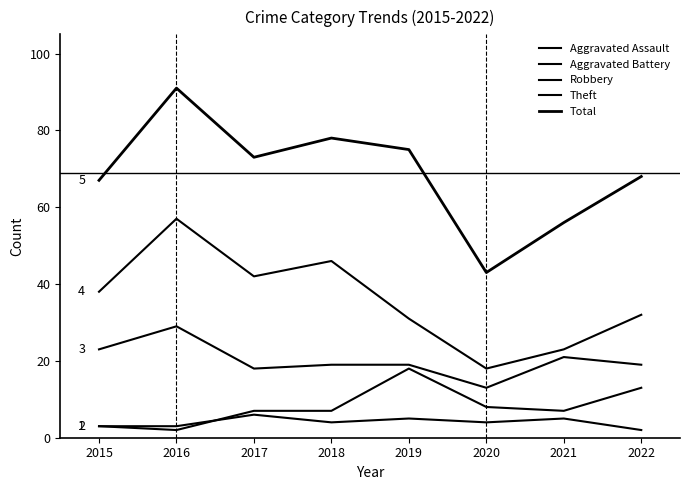

Which category has the highest value across all series?

2016